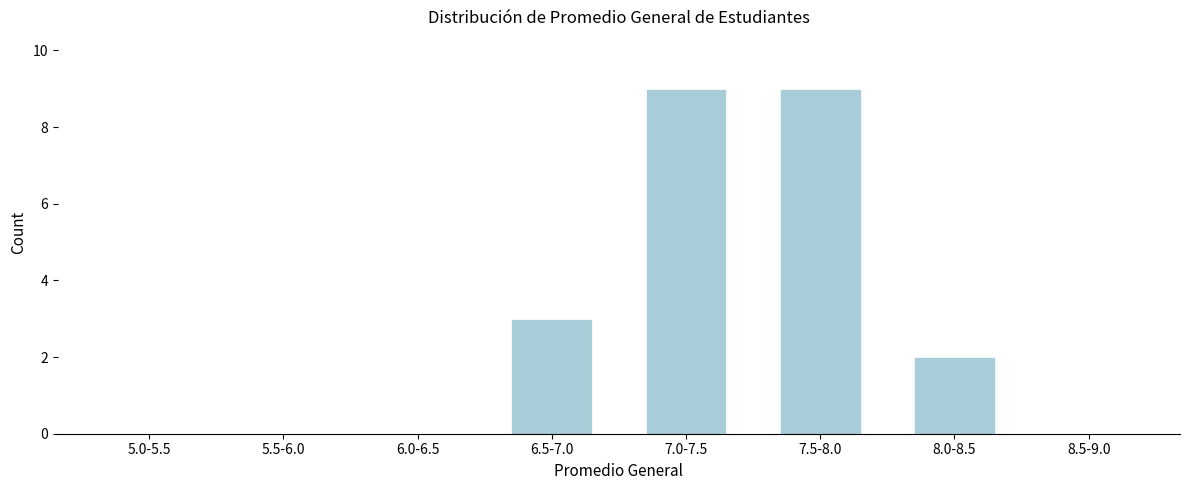

Reading right to left, list all the values displayed in this chart.

8.5-9.0=0	8.0-8.5=2	7.5-8.0=9	7.0-7.5=9	6.5-7.0=3	6.0-6.5=0	5.5-6.0=0	5.0-5.5=0